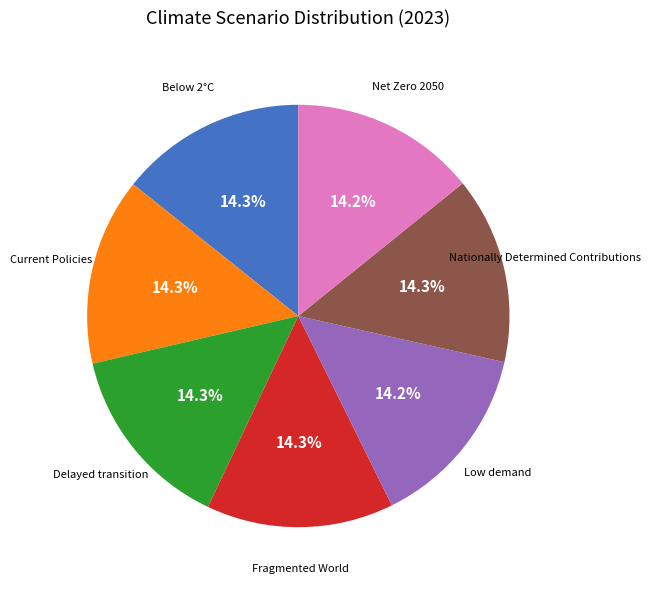

Is there a majority slice in this chart?

No